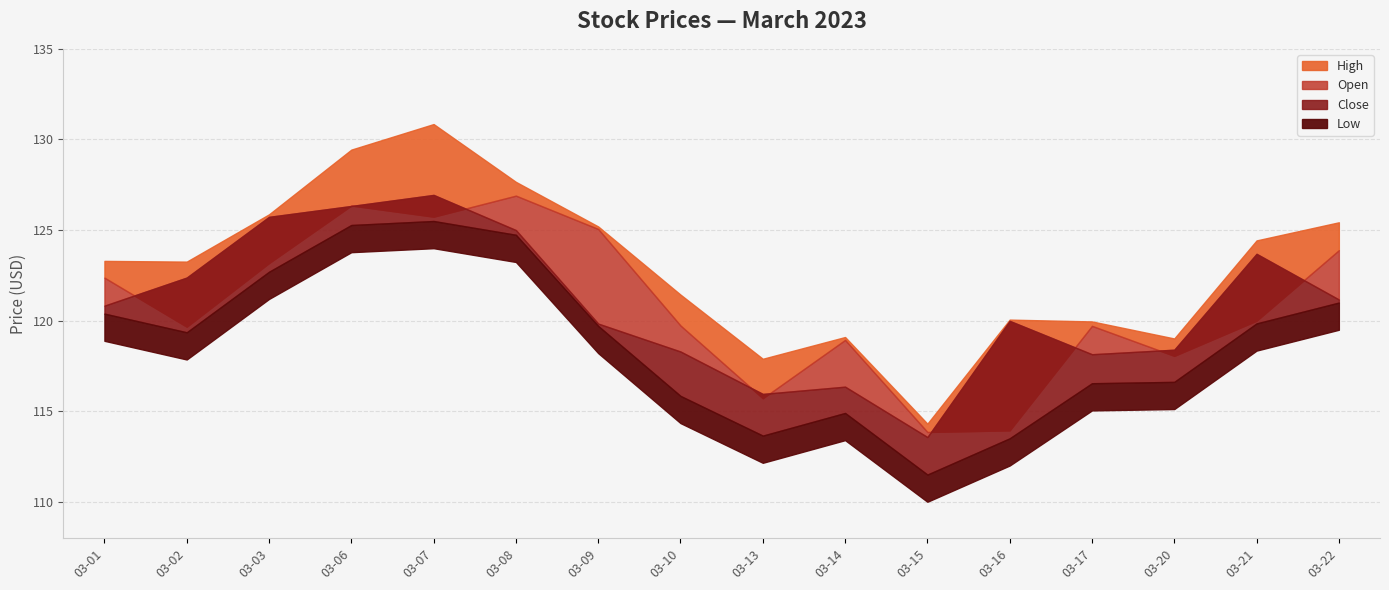

What are all the series names shown in the legend?

High, Open, Close, Low